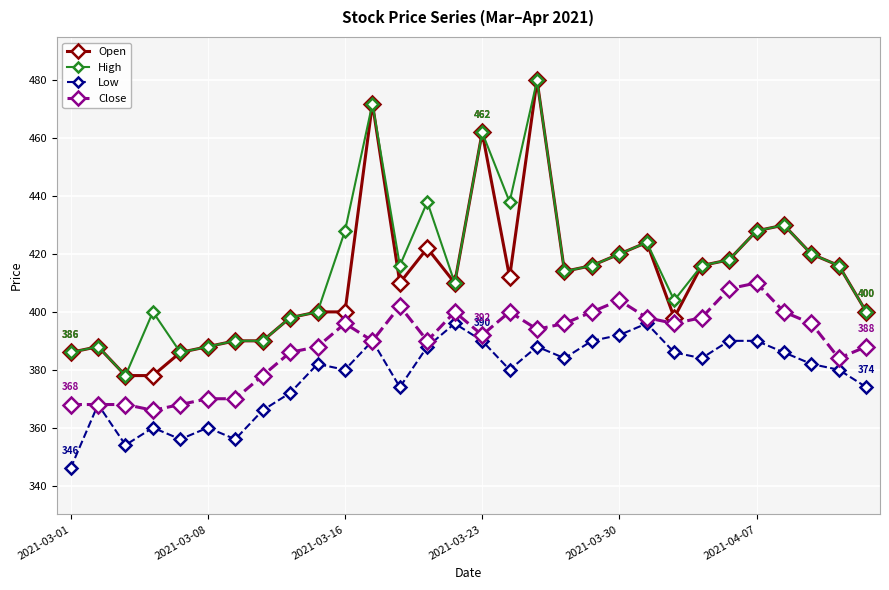

What is the value of the Open point at the 7th from the left?

390